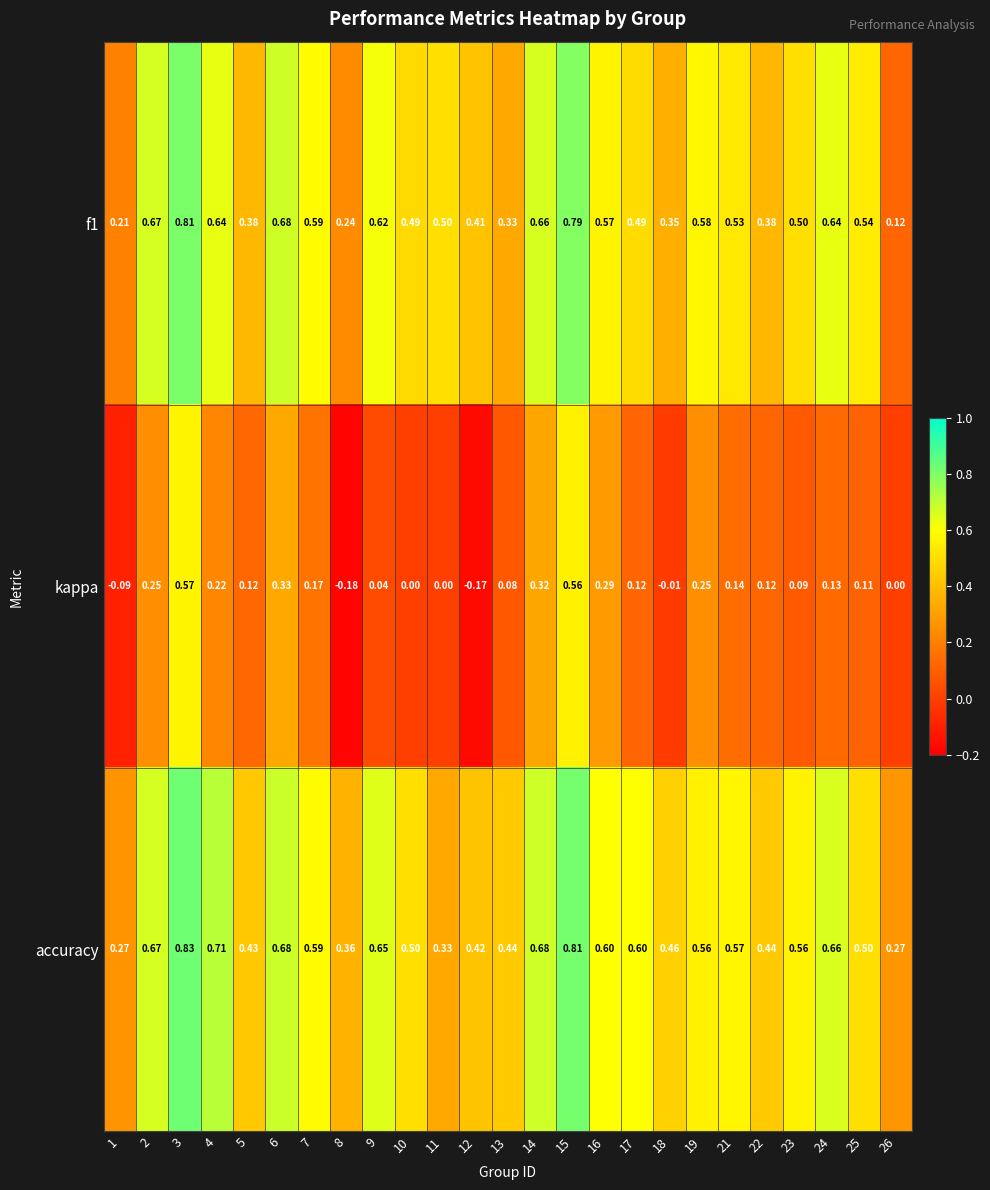

List the series in order of their peak value, highest first.

accuracy, f1, kappa